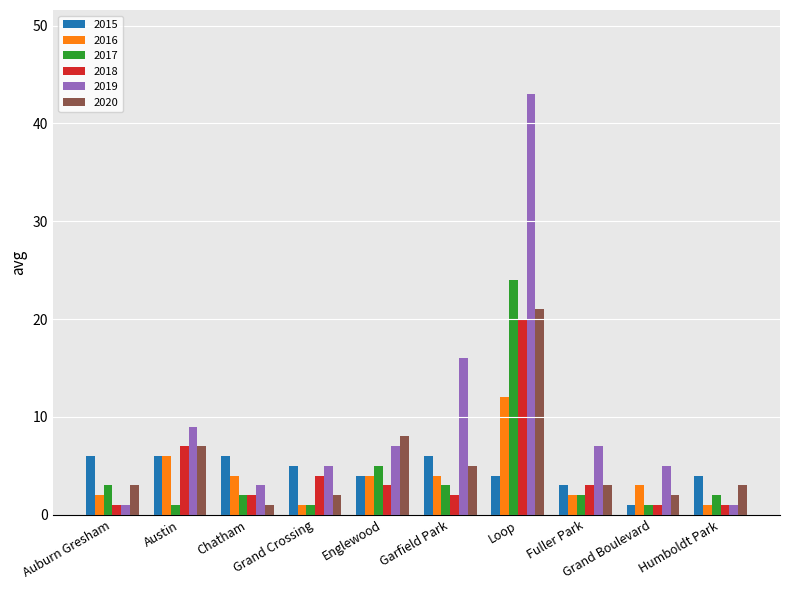

The 2020 series shows 3 at Humboldt Park. True or false?

True